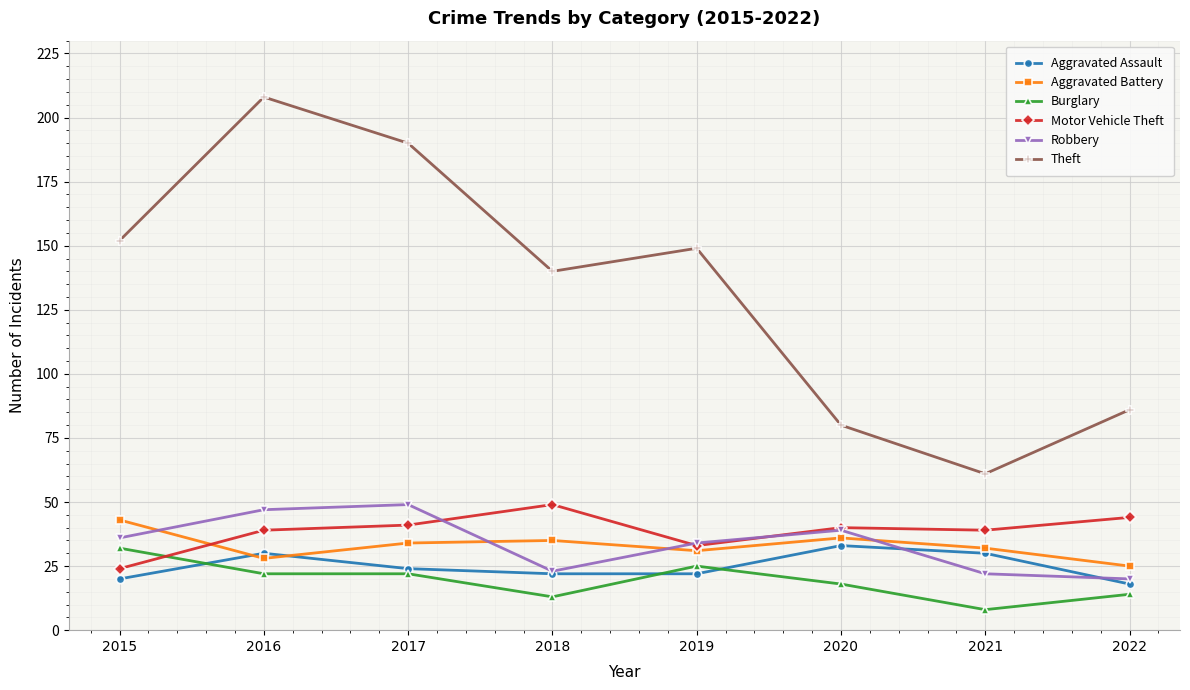

What is the sum of all Aggravated Assault values?

199